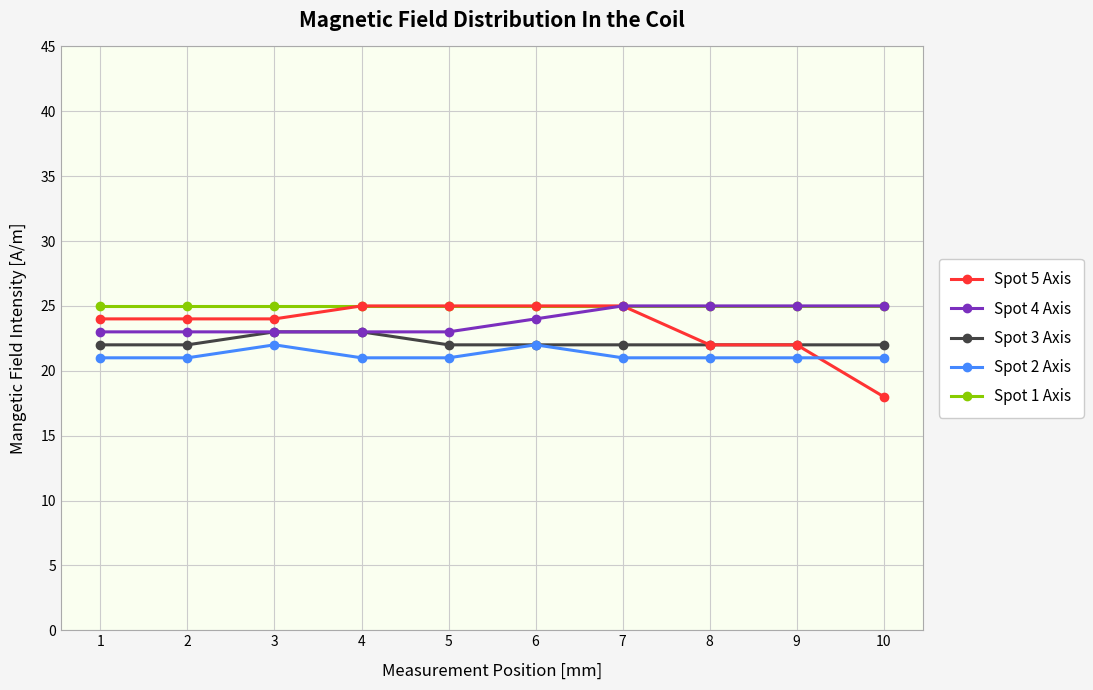

Between 8 and 10, which series saw the biggest shift?

Spot 5 Axis